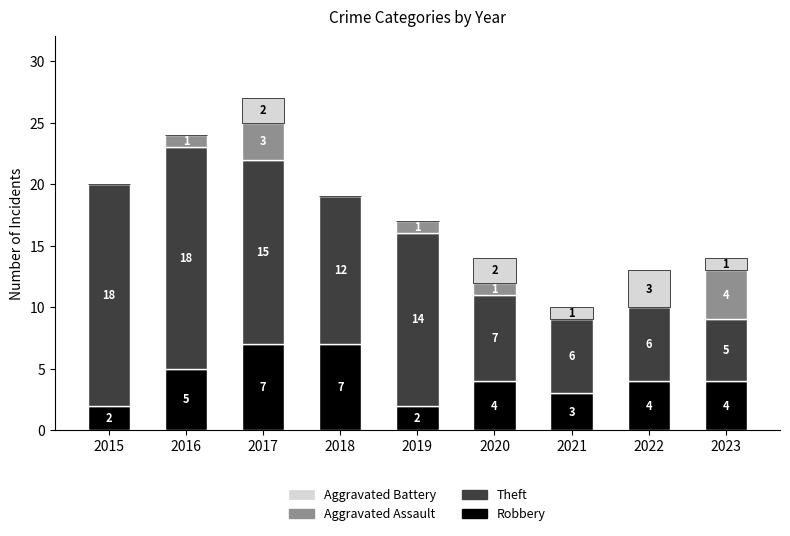

Does the chart contain stacked bars?

Yes